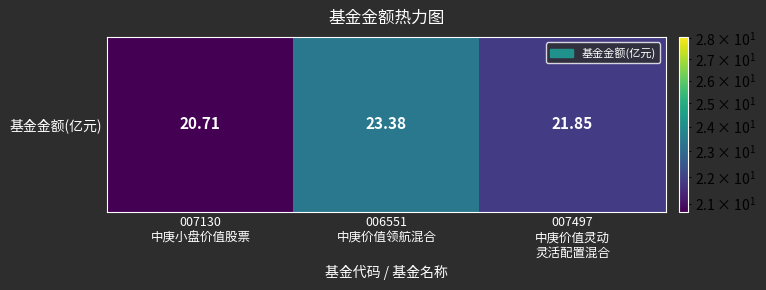

How many data points are less than 21?

1